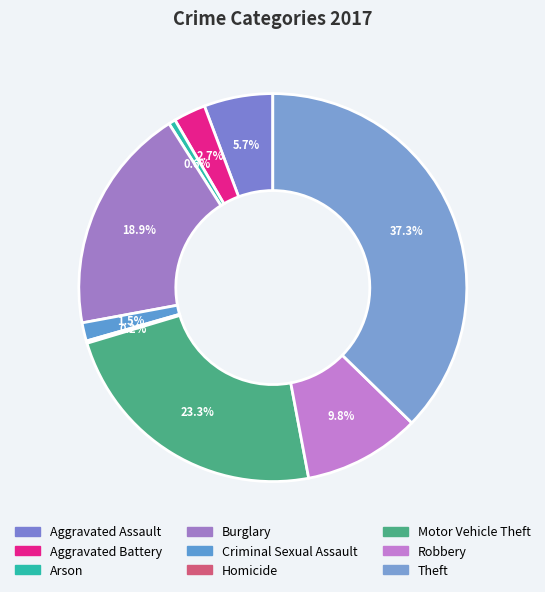

Combined, what portion of the pie is Aggravated Assault and Robbery?

15.5%